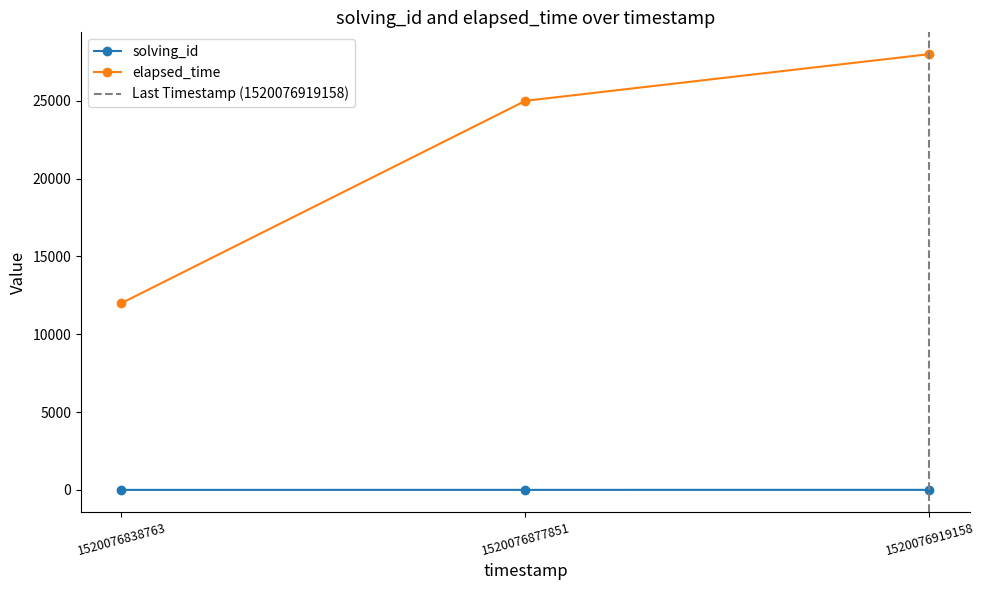

The value of solving_id at 1520076877851 is 3. True or false?

False